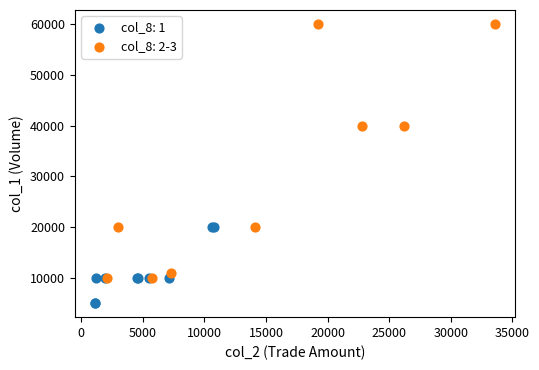

Which series has the widest spread of Y values?

col_8: 2-3